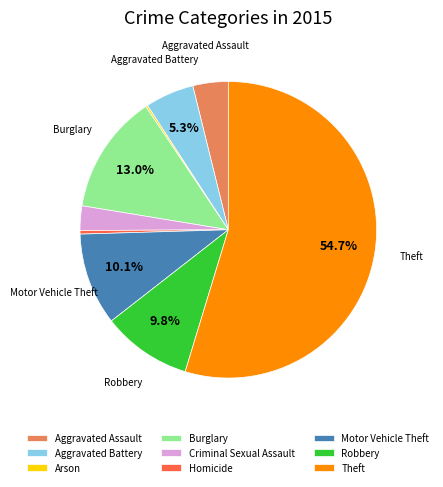

To the nearest percent, what is the combined percentage of Aggravated Battery and Criminal Sexual Assault?

8%